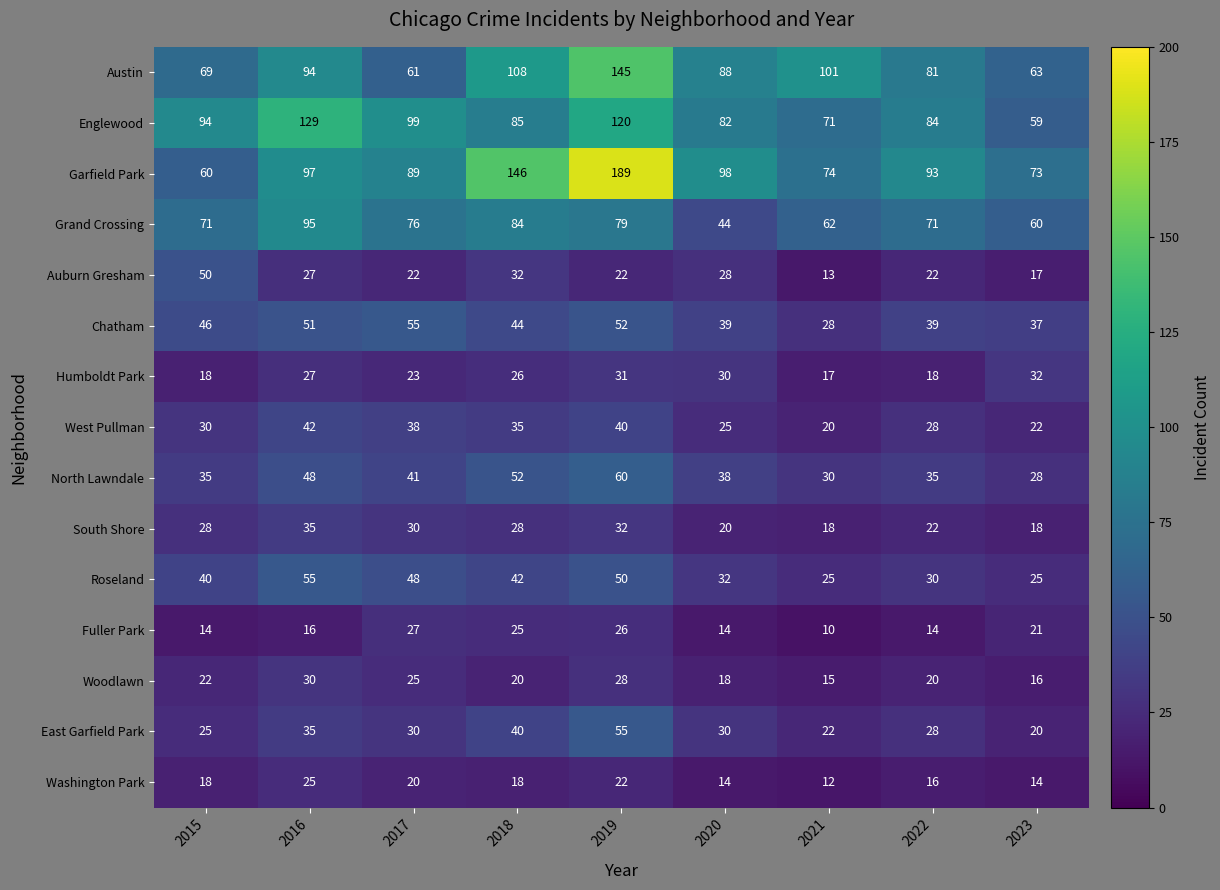

What is the difference between the maximum and second lowest values in the Austin series?

82